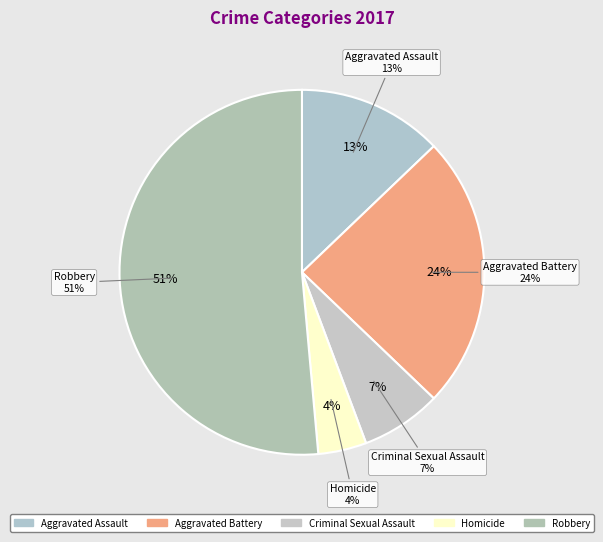

Does any single category account for the majority?

Yes